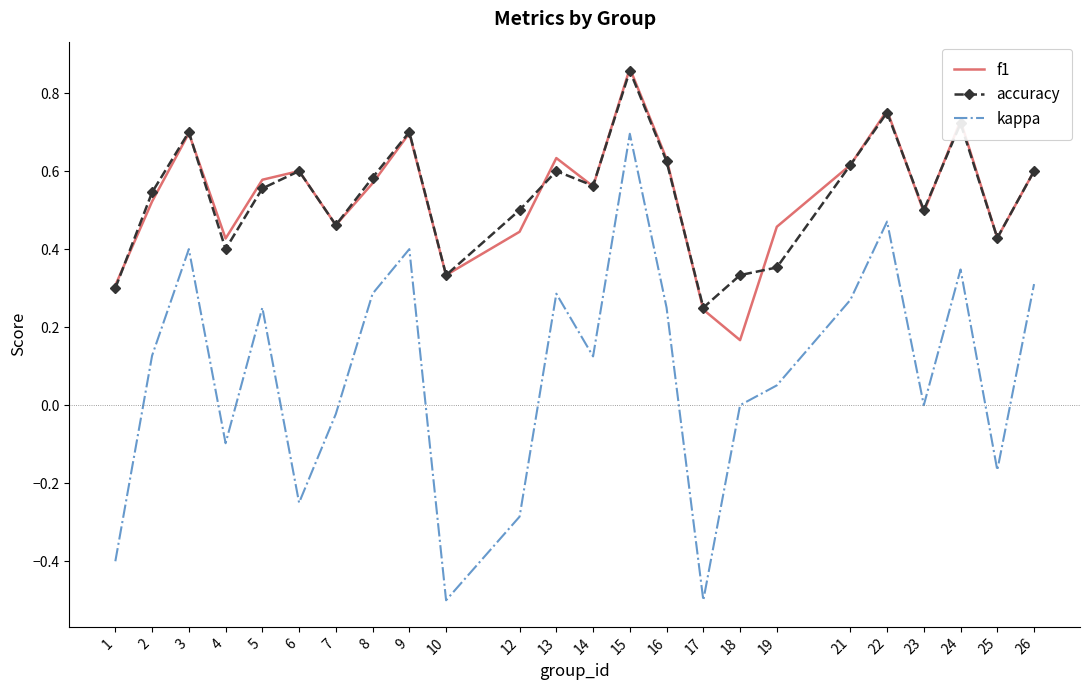

The f1 series shows 0.7 at 9. True or false?

True